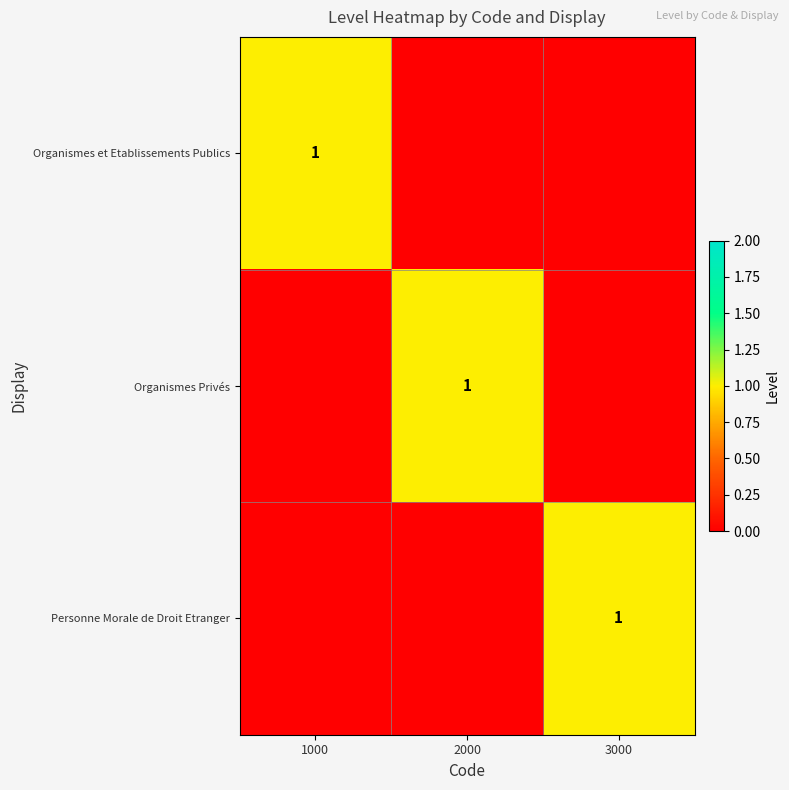

Is it true that Organismes et Etablissements Publics equals 2 at 1000?

False